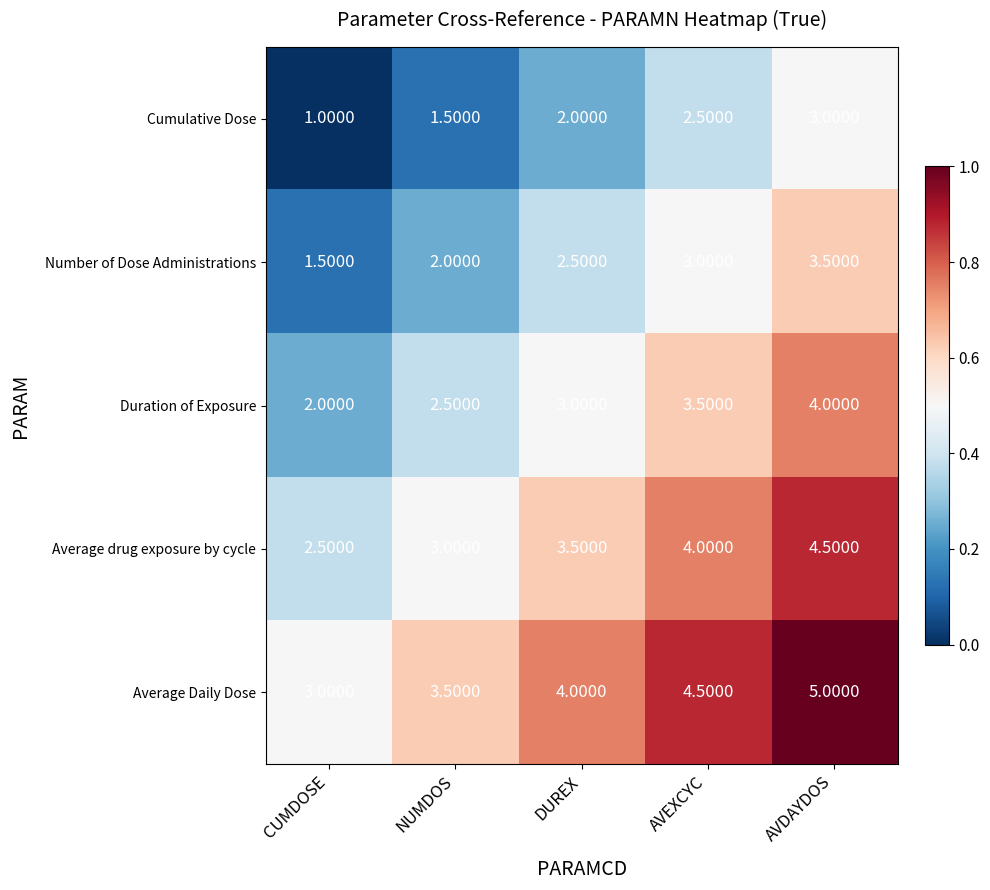

What is the difference between the Duration of Exposure values at NUMDOS and DUREX?

0.5